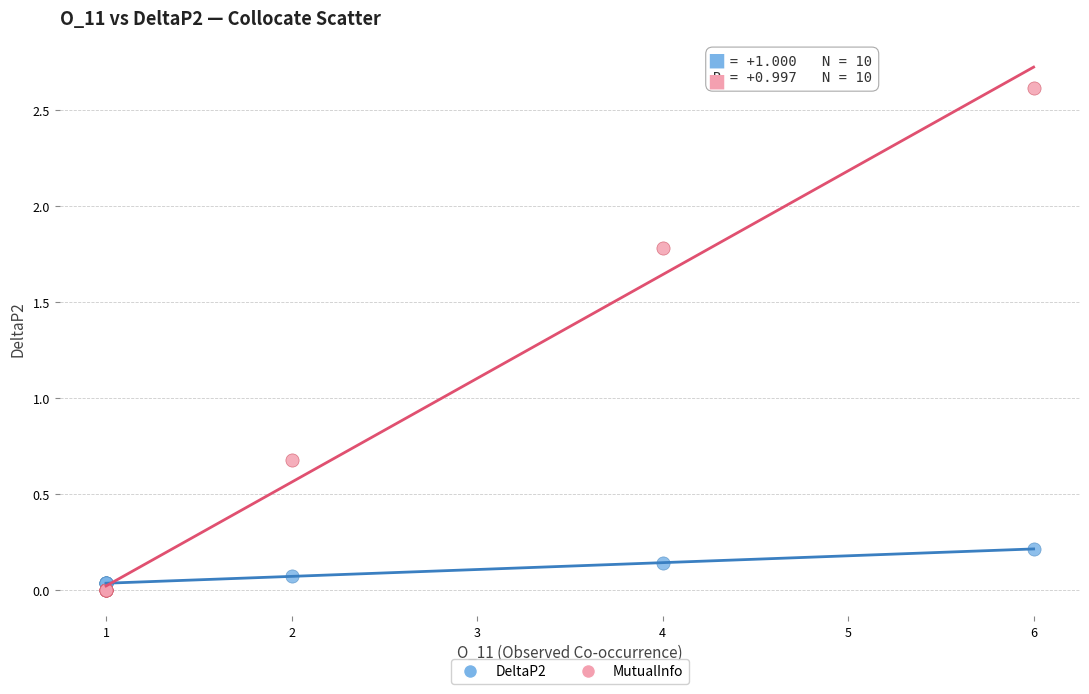

What is the X range (max minus min) for the scatter plot?

5.0